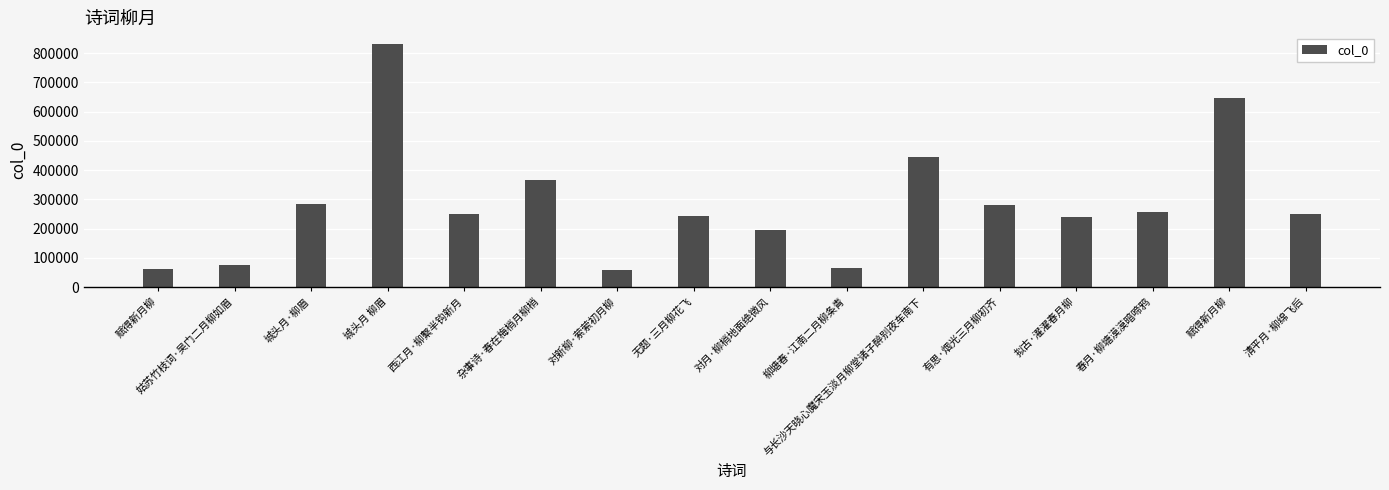

List the labels in order of value, smallest first.

对新柳·萦萦初月柳, 赋得新月柳, 柳塘春·江南二月柳条青, 姑苏竹枝词·吴门二月柳如眉, 对月·柳梢地面绝微风, 拟古·濯濯春月柳, 无题·三月柳花飞, 西江月·柳繫半钩新月, 清平月·柳绵飞后, 春月·柳塘漠漠暗啼鸦, 有思·烟光三月柳初齐, 城头月·柳眉, 杂事诗·春在梅梢月柳梢, 与长沙天晓心魔宋玉淡月柳堂诸子醉别夜车南下, 赋得新月柳, 城头月 柳眉